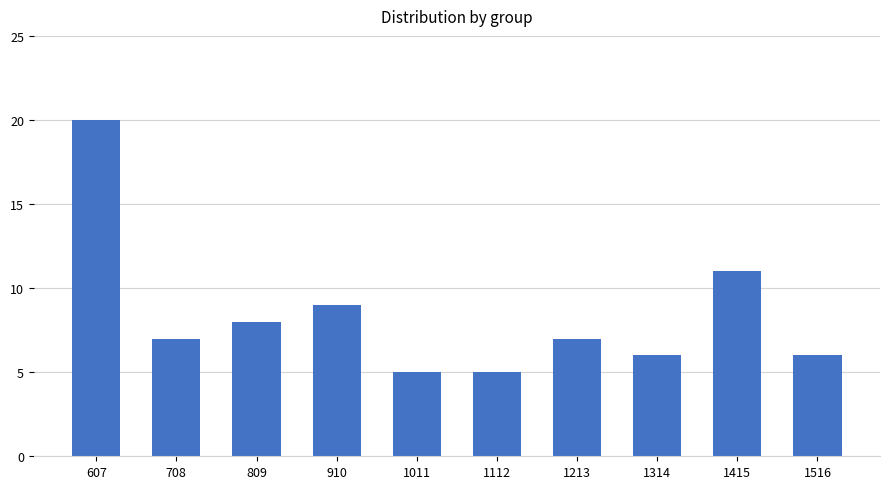

Where is the data nearest to the value 12?

1415